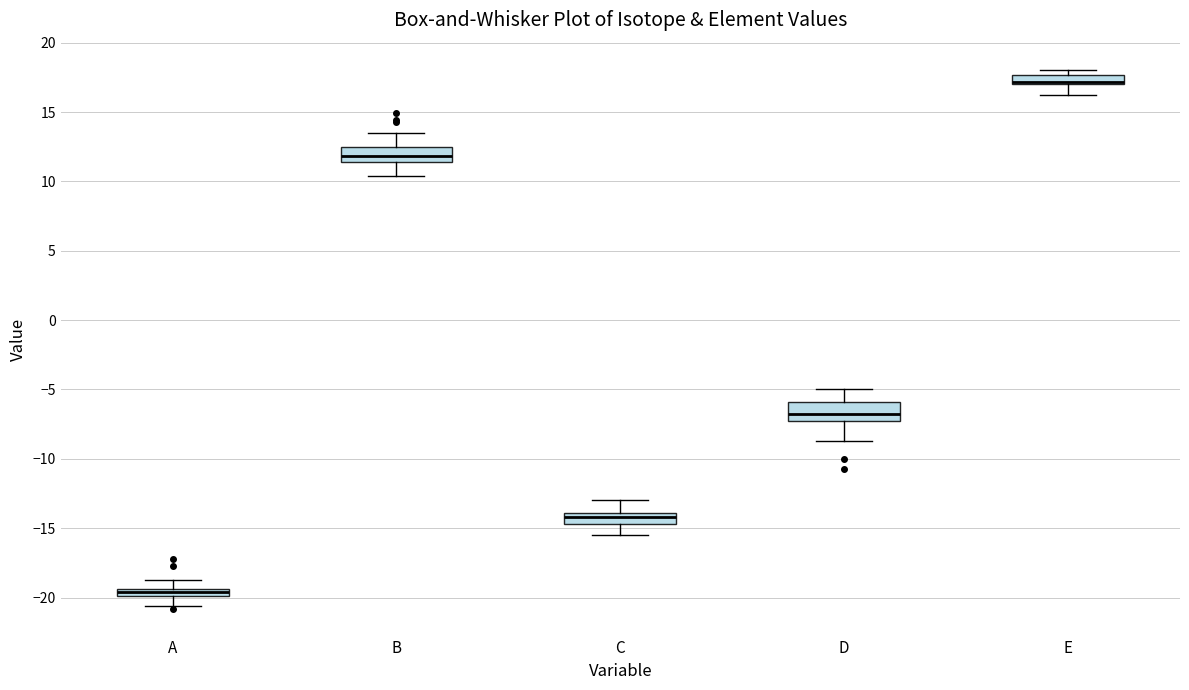

Where does the median line of the box for D sit on the y-axis? The values are not printed on the chart, so give them approximately, as read against the axis.

-7.0